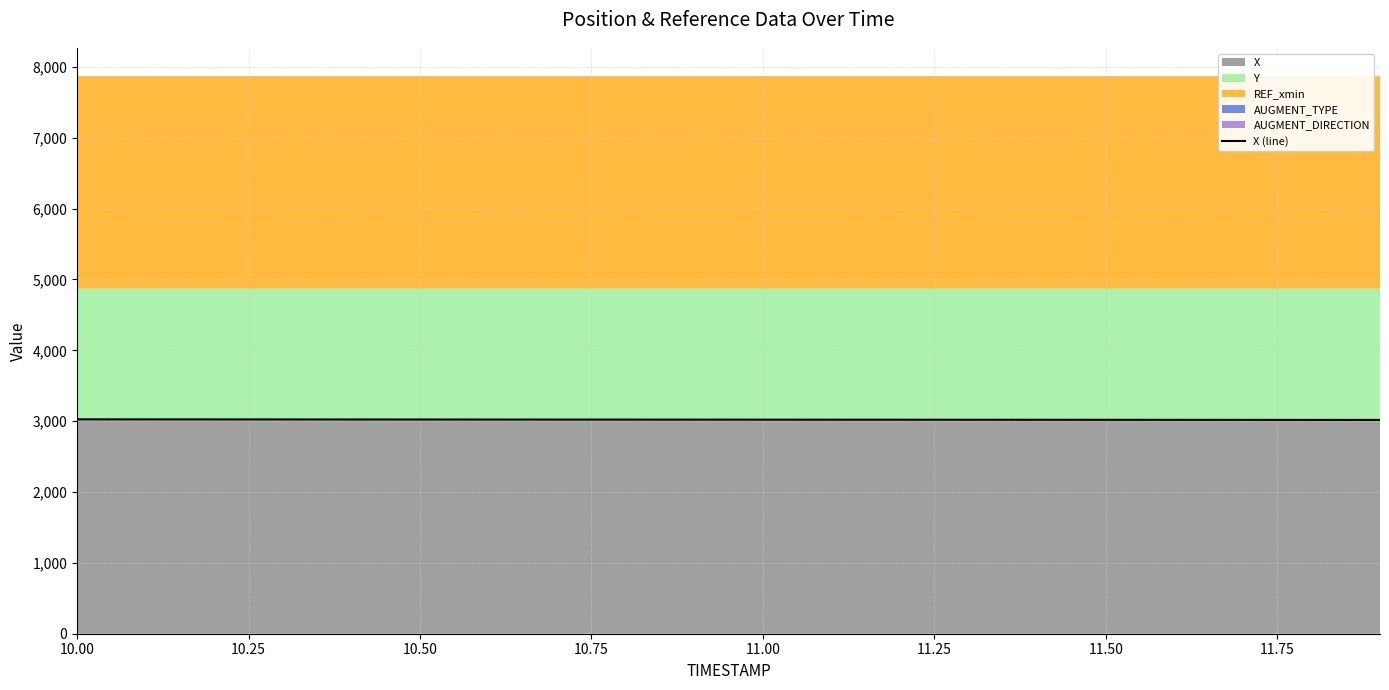

What is the greatest value displayed?

3025.7